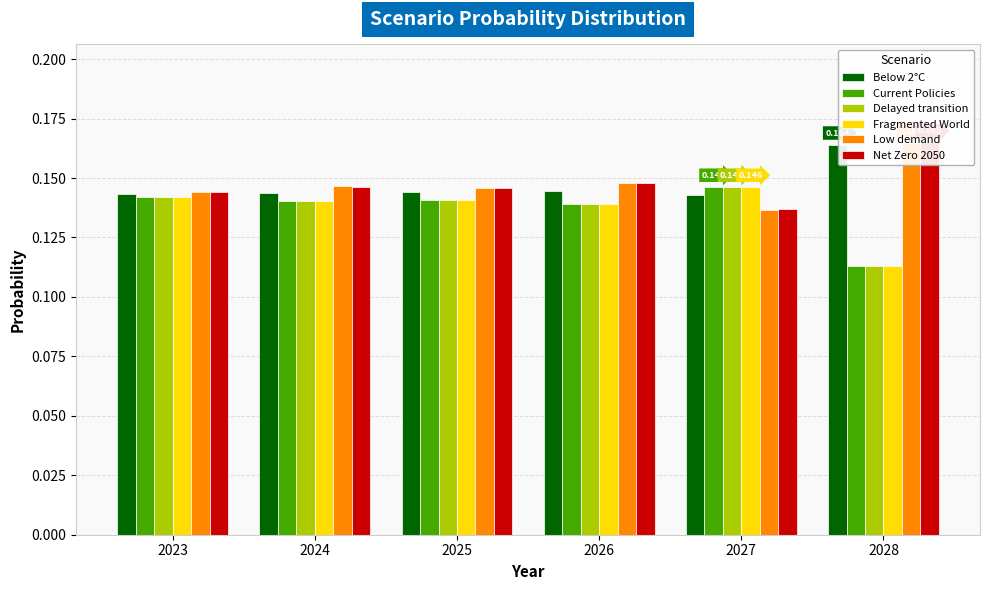

What is the total value across all series at 2023?

0.9